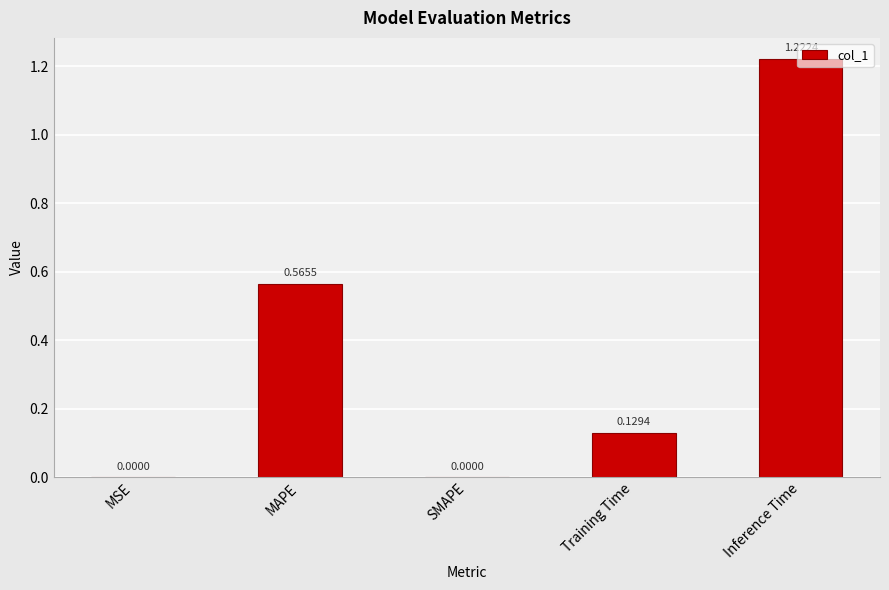

Which category has the highest value across all series?

Inference Time